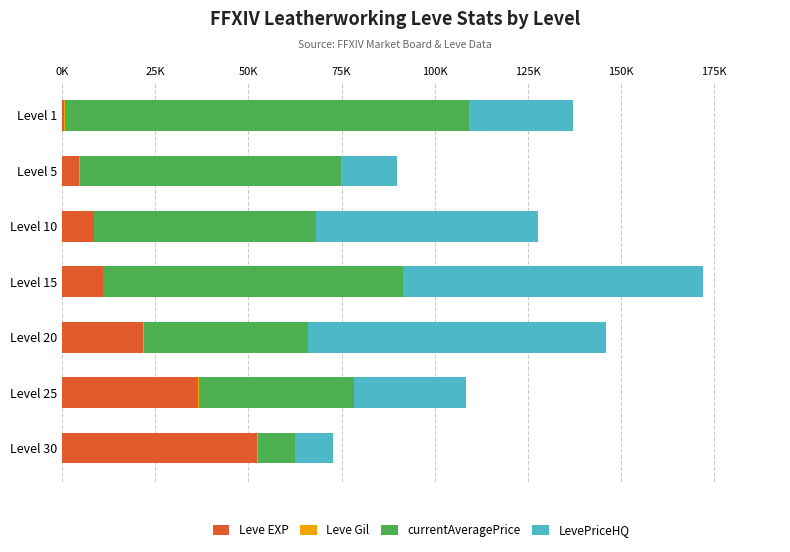

What position from the left is 150K?

7